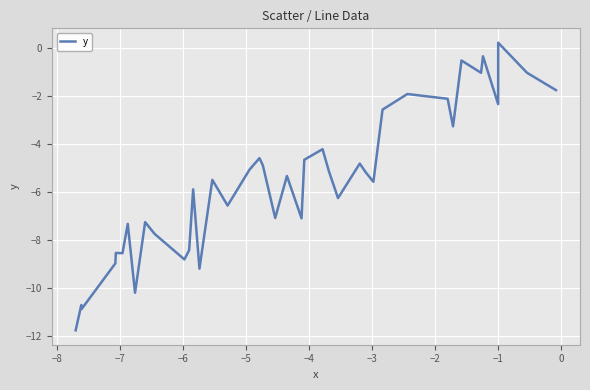

What is the minimum value shown in the chart?

-11.8